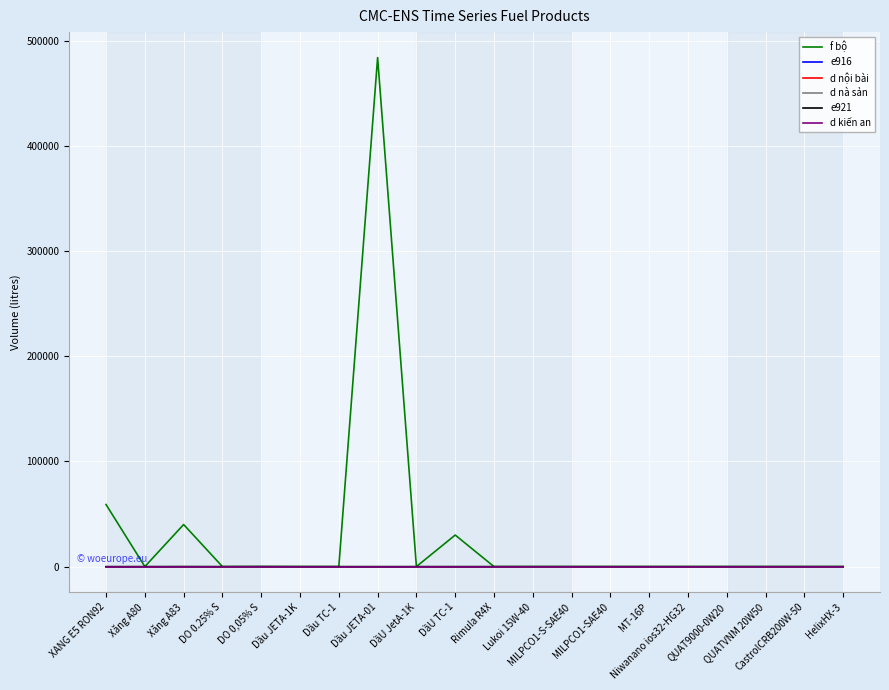

Is this an area chart (filled region under the line)?

No